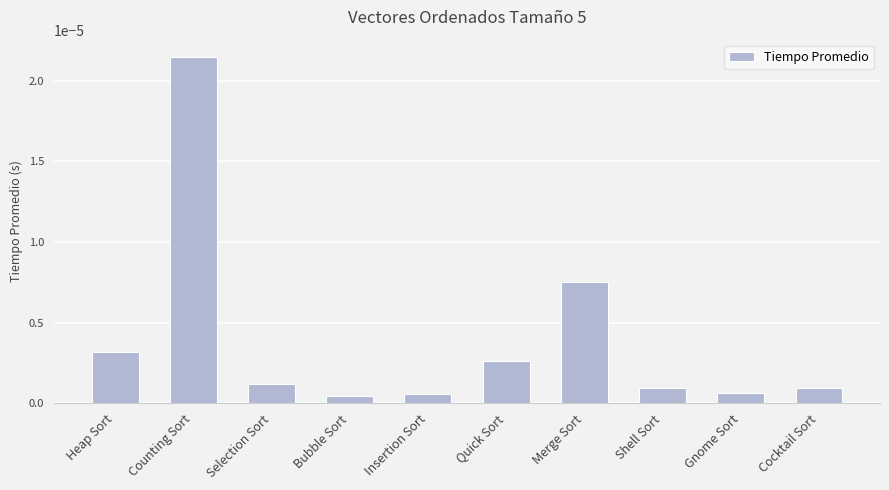

At which category does the chart reach its peak across all series?

Counting Sort